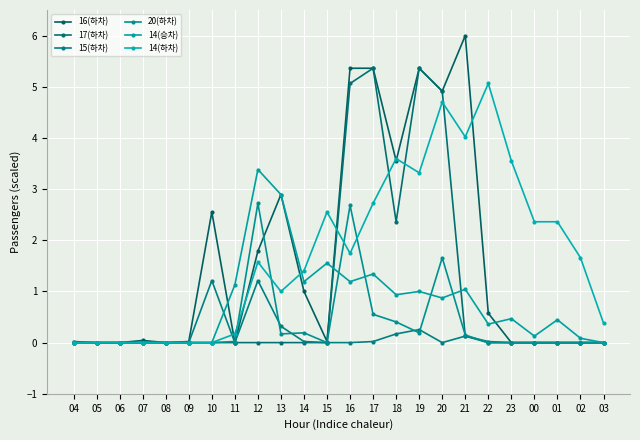

Which series has the largest total across all categories?

14(하차)